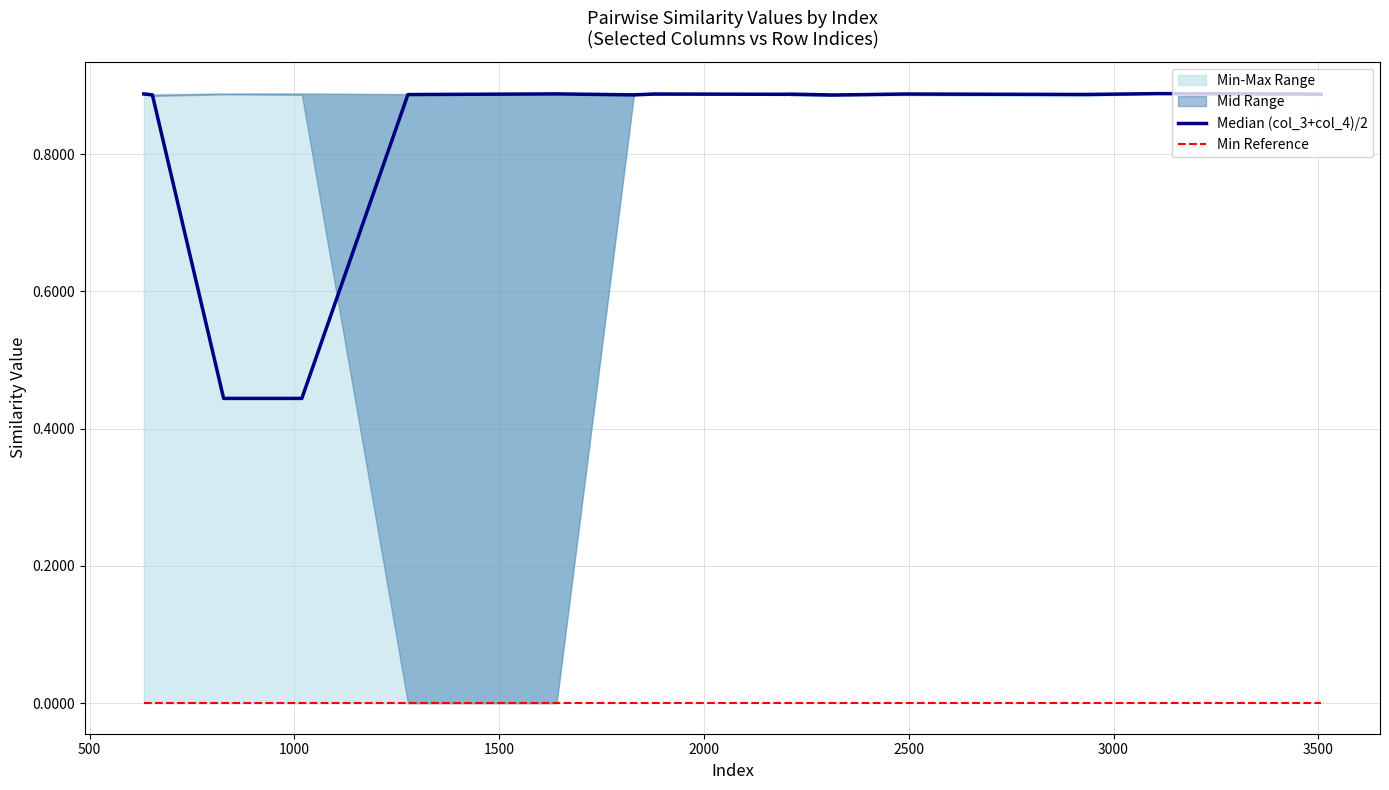

List the series in order of their overall mean, lowest first.

Min Reference, Median (col_3+col_4)/2